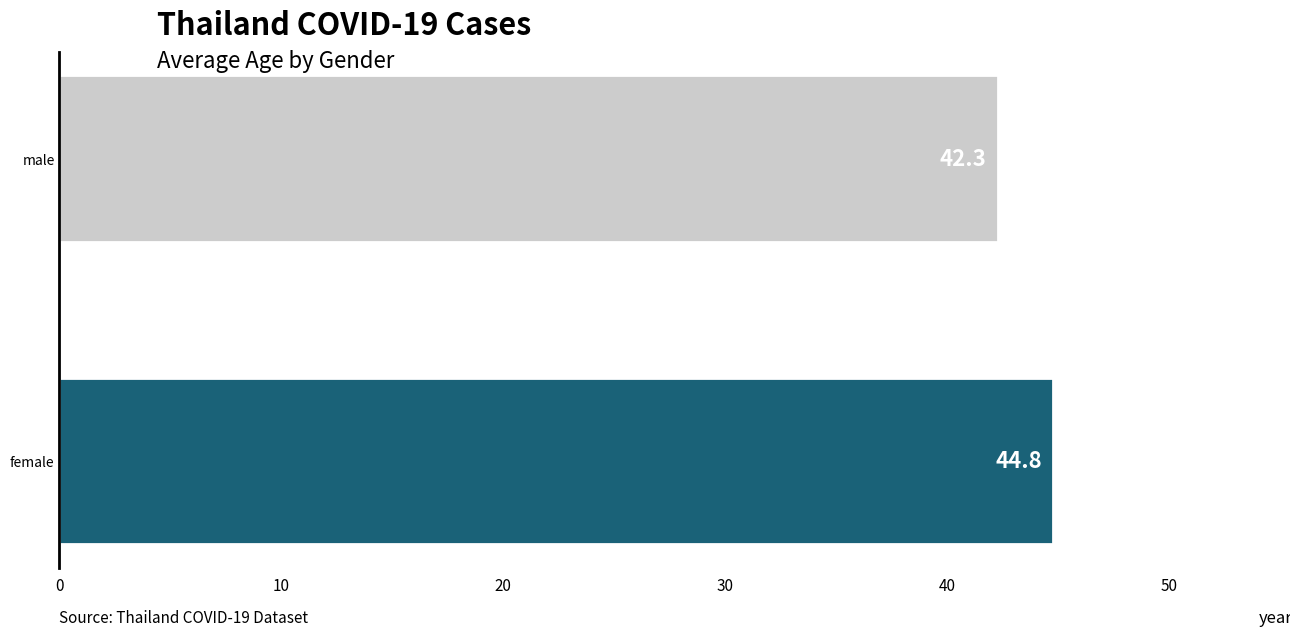

How many categories are shown in the chart?

2